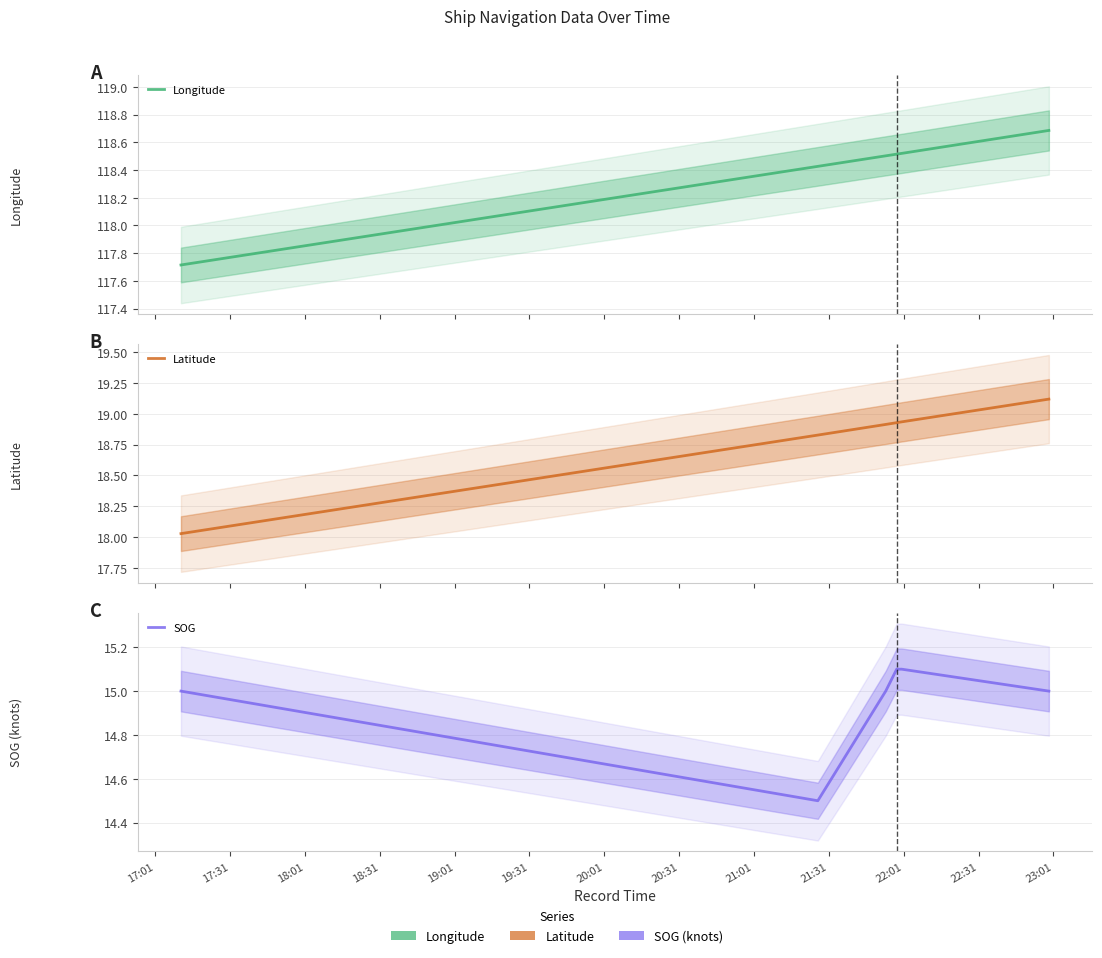

What are all the series names shown in the legend?

Longitude, Latitude, SOG